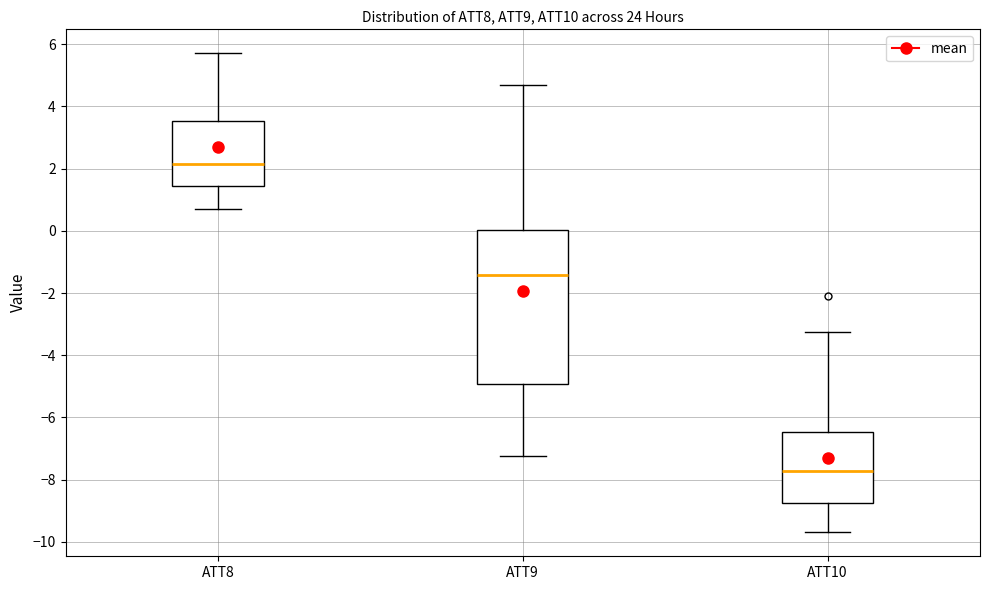

Reading left to right, read every box against the y-axis: the position of its median line, the range the box covers, and the ends of its whiskers. The values are not printed on the chart, so give them approximately, as read against the axis.

ATT8: median 2.2, box 1.4 to 3.6, whiskers 0.8 to 5.8
ATT9: median -1.4, box -5.0 to 0.0, whiskers -7.2 to 4.8
ATT10: median -7.8, box -8.8 to -6.4, whiskers -9.6 to -3.2